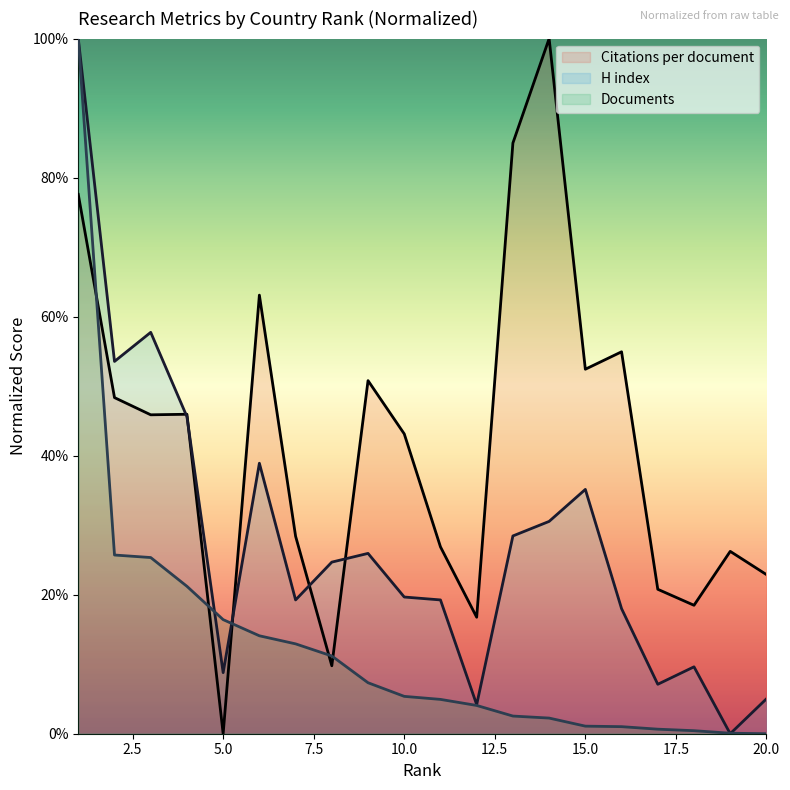

At which category does the chart reach its peak across all series?

14